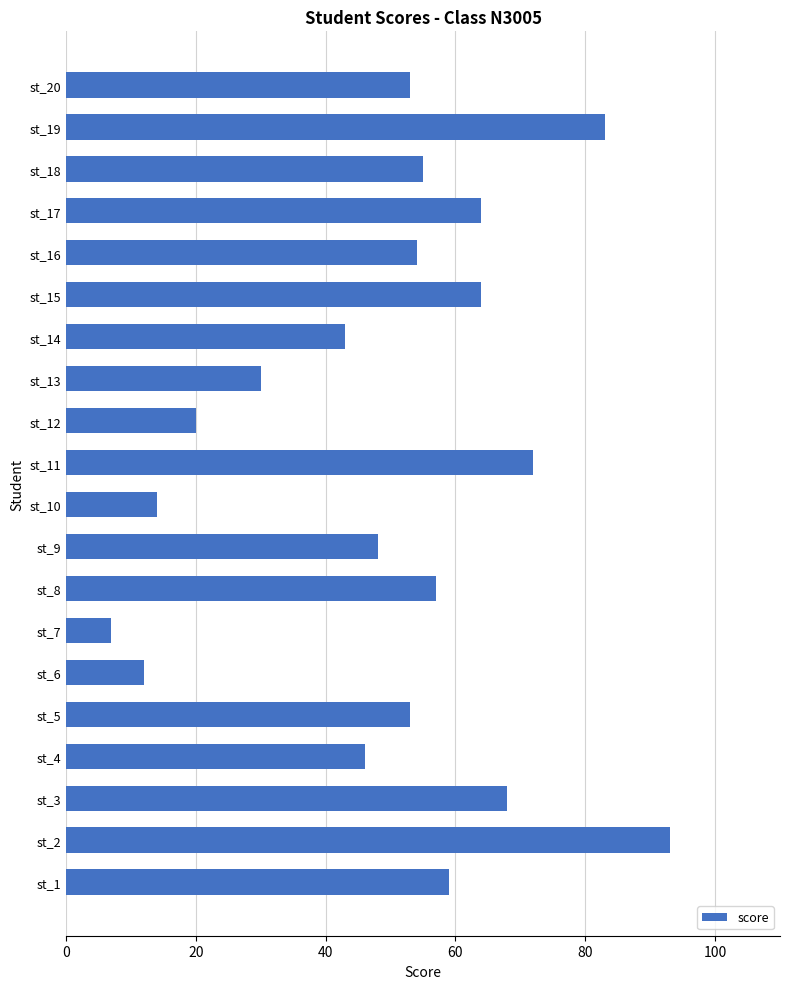

The value at st_14 is 43. True or false?

True